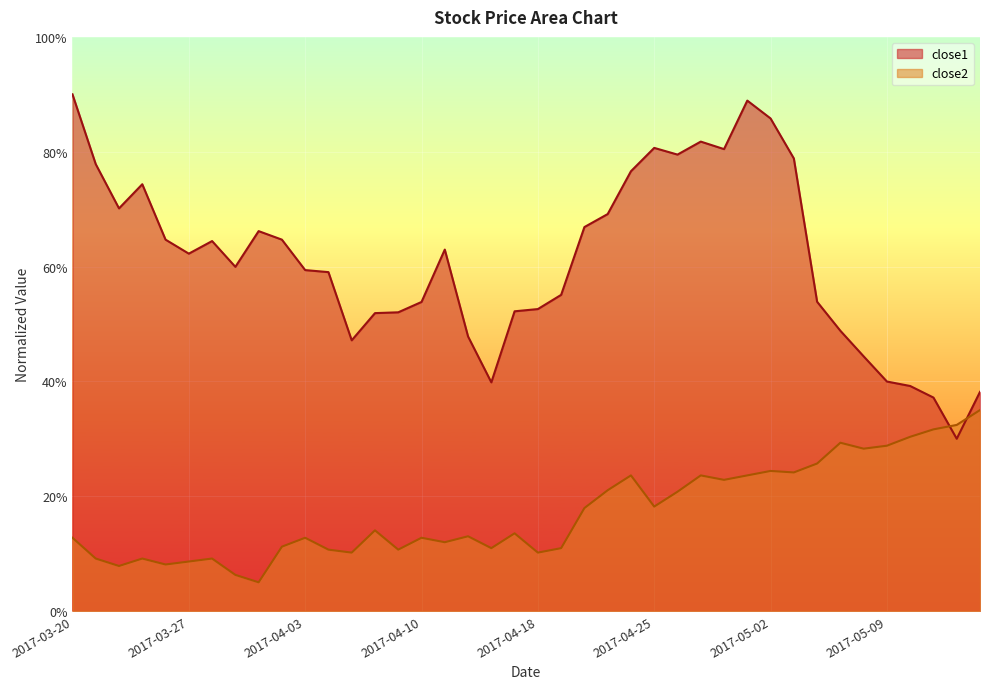

What is the difference between the maximum and minimum values in the close1 series?

60.0